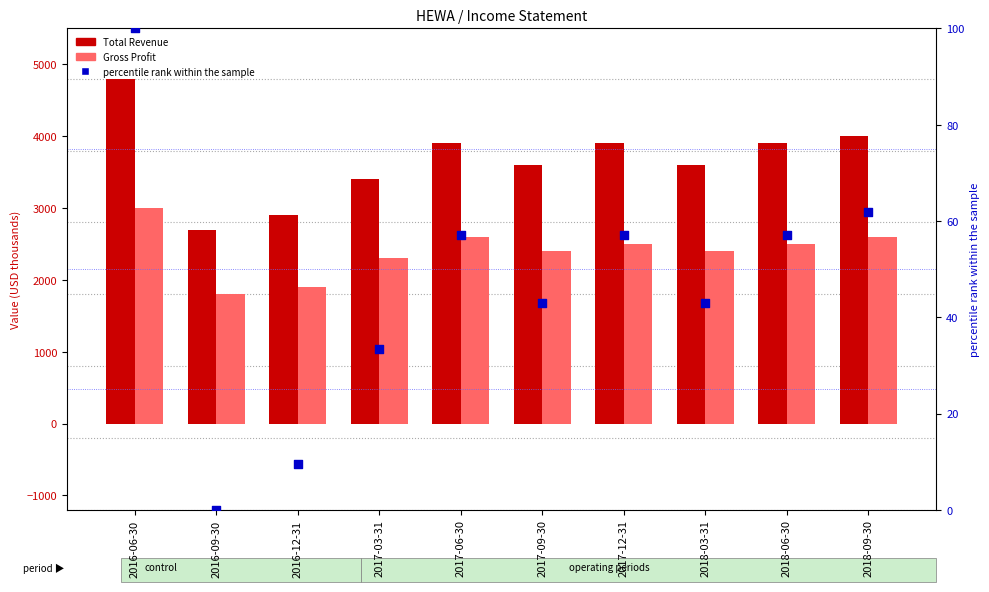

At which category is the sum across all series the highest?

2016-06-30